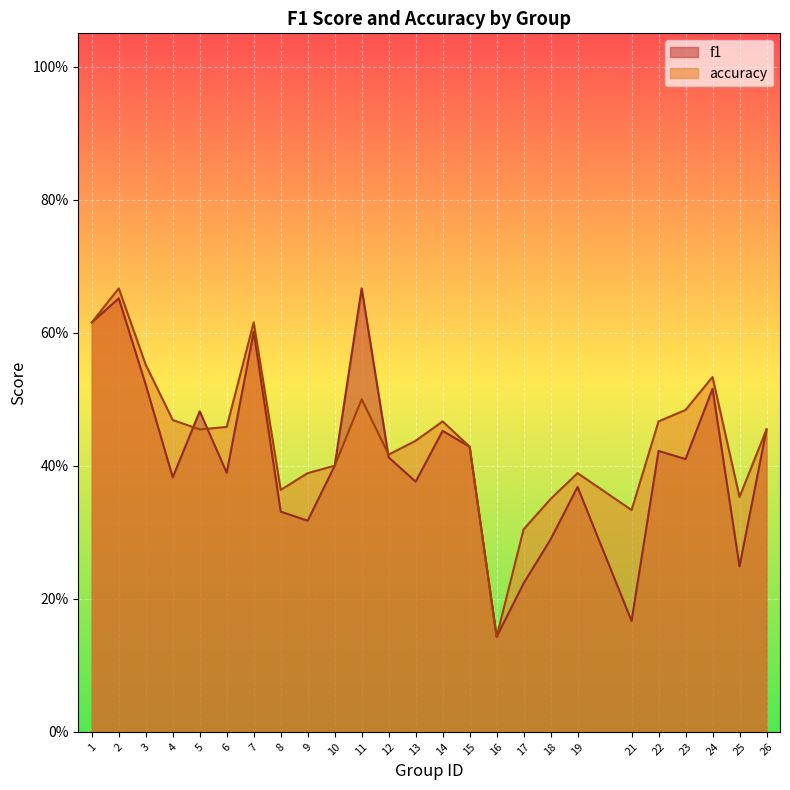

At how many categories does at least one series exceed 0?

25